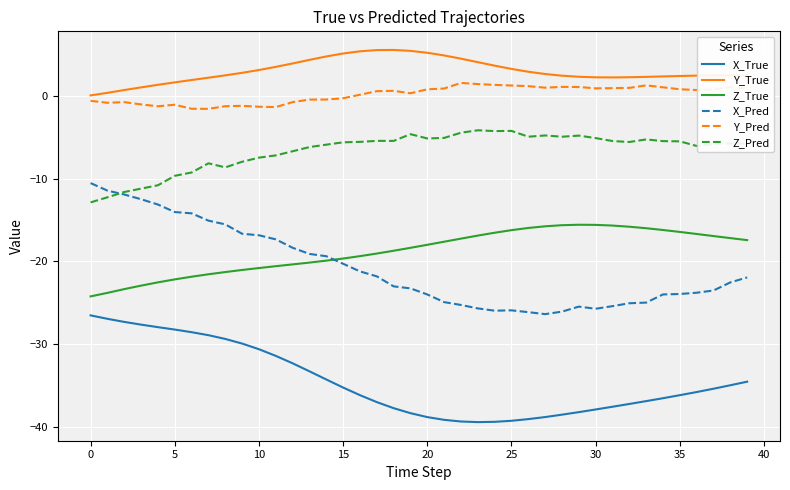

List the series in order of their peak value, lowest first.

X_True, Z_True, X_Pred, Z_Pred, Y_Pred, Y_True